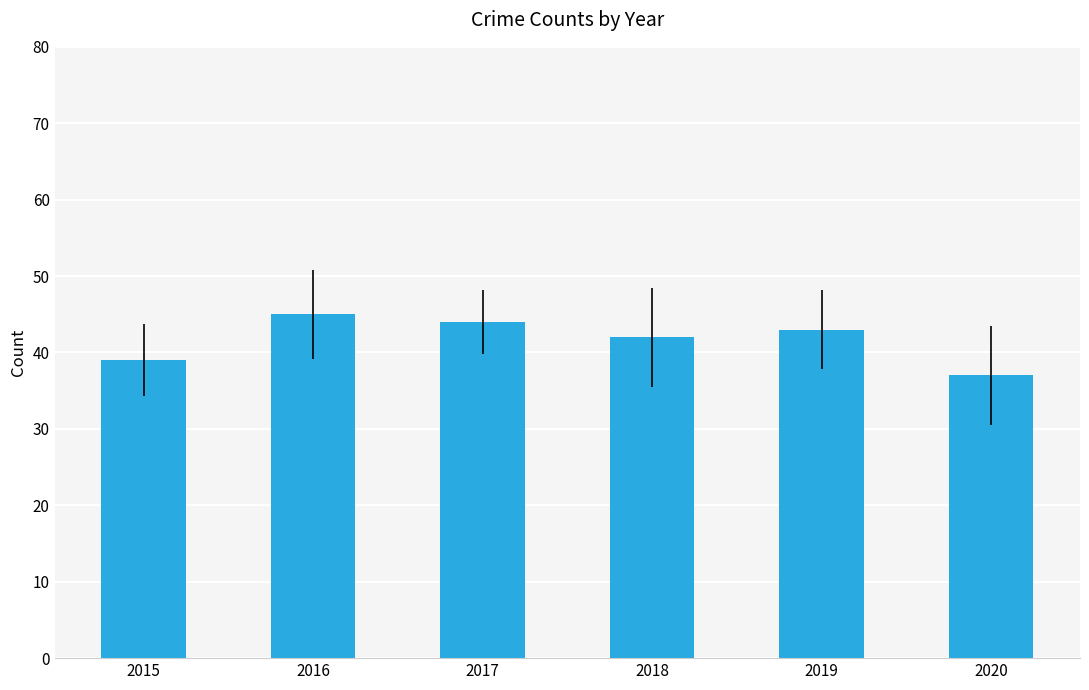

Are the bars grouped side by side (vs. stacked)?

No